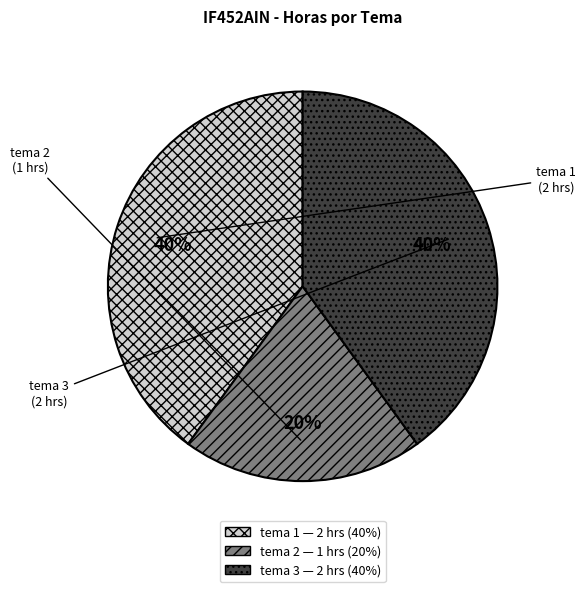

To the nearest percent, what is the combined percentage of tema 2 and tema 3?

60%